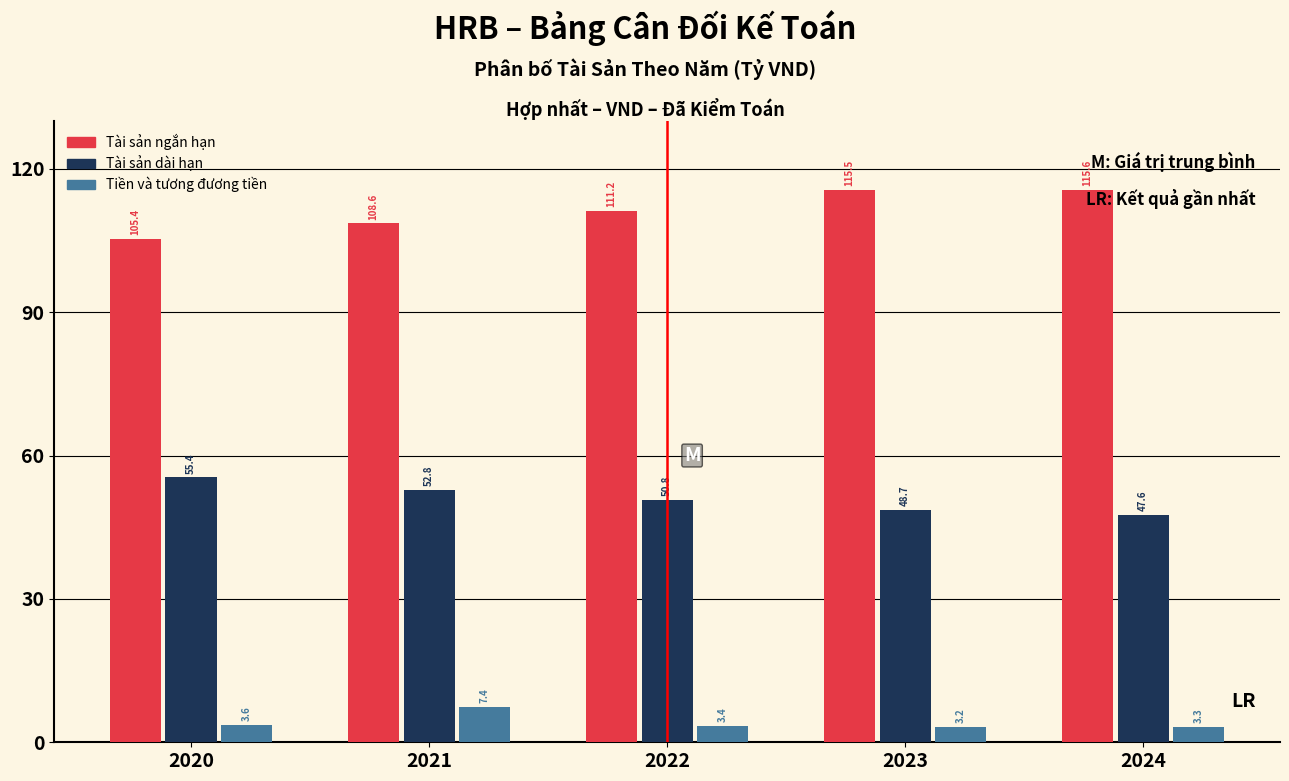

What value does the Tiền và tương đương tiền series have at 2021?

7.4